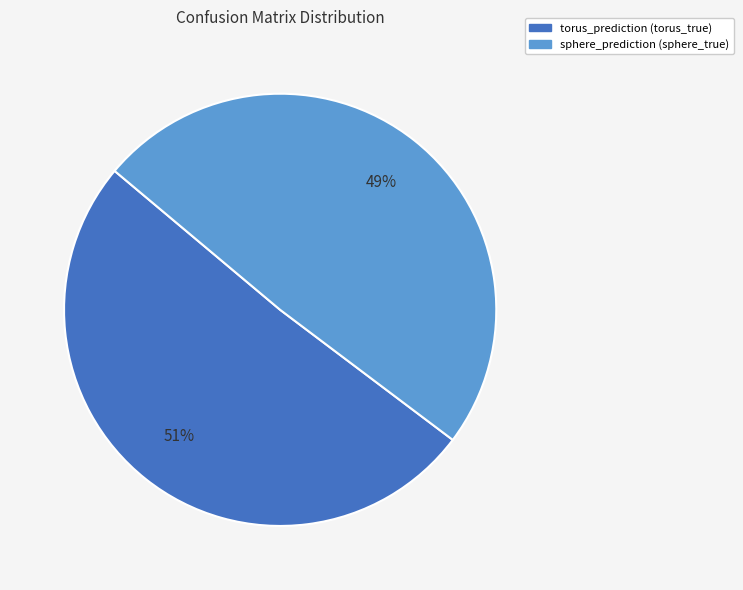

Rank the categories by value from lowest to highest.

sphere_prediction (sphere_true), torus_prediction (torus_true)